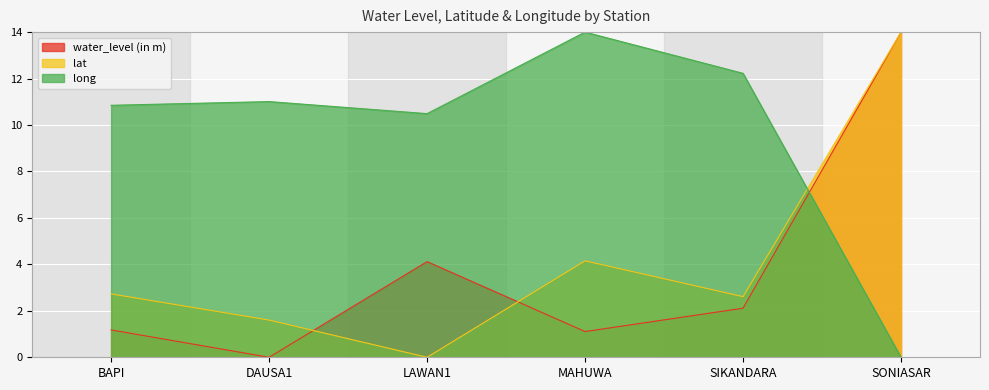

Where is the first local minimum for lat?

LAWAN1